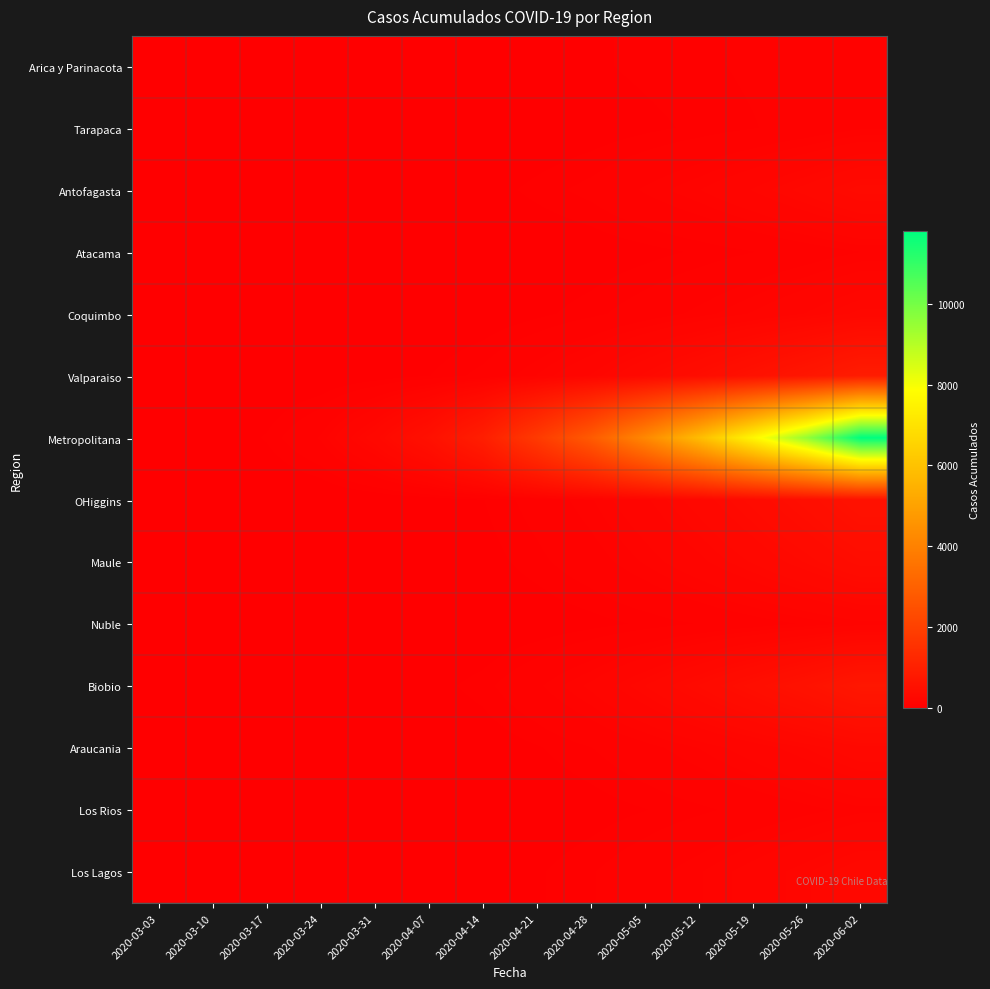

At how many categories does at least one series exceed 1411?

7